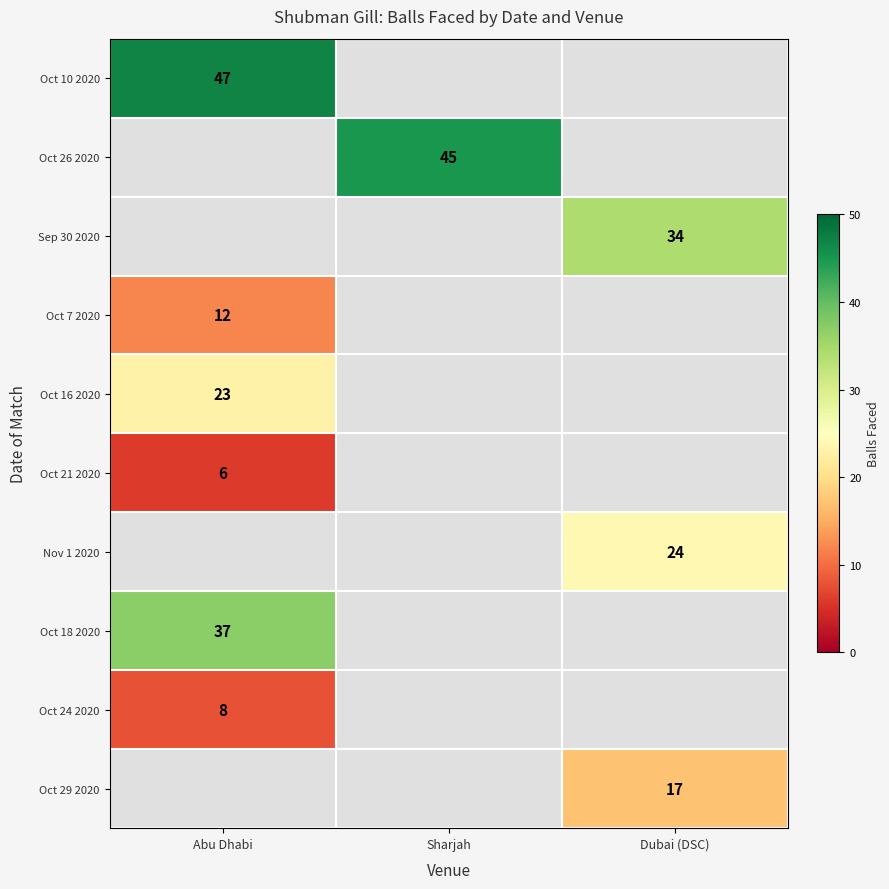

At how many categories does at least one series exceed 6?

3